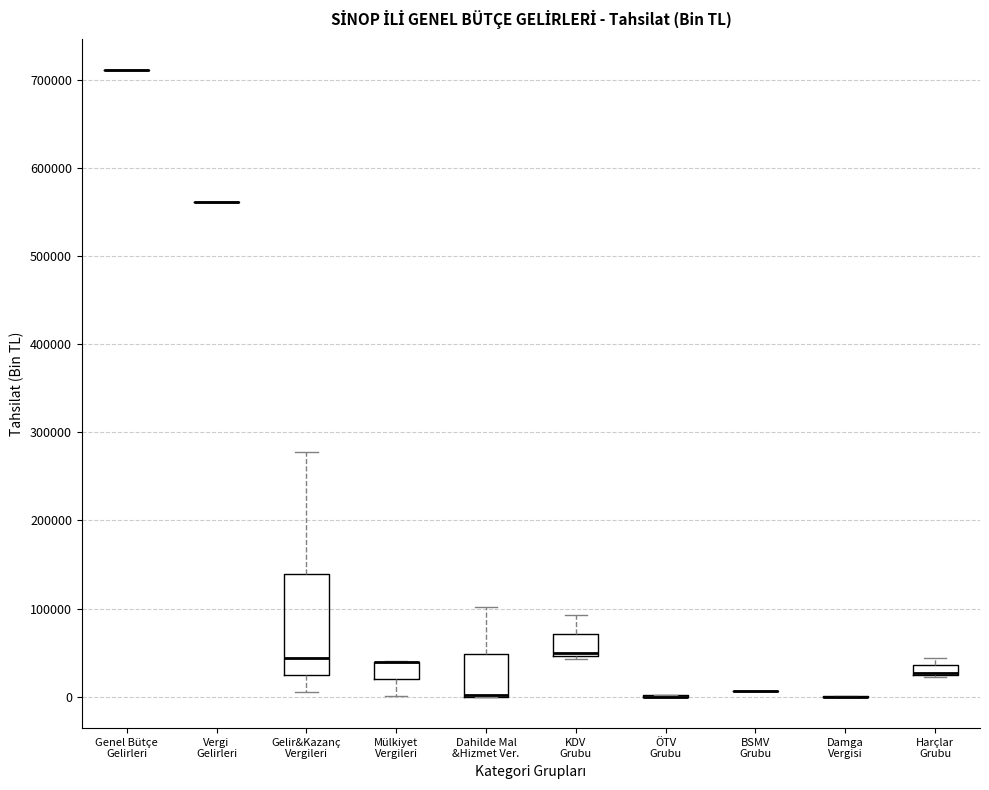

Where does the median line of the box for Gelir&Kazanç Vergileri sit on the y-axis? The values are not printed on the chart, so give them approximately, as read against the axis.

40000